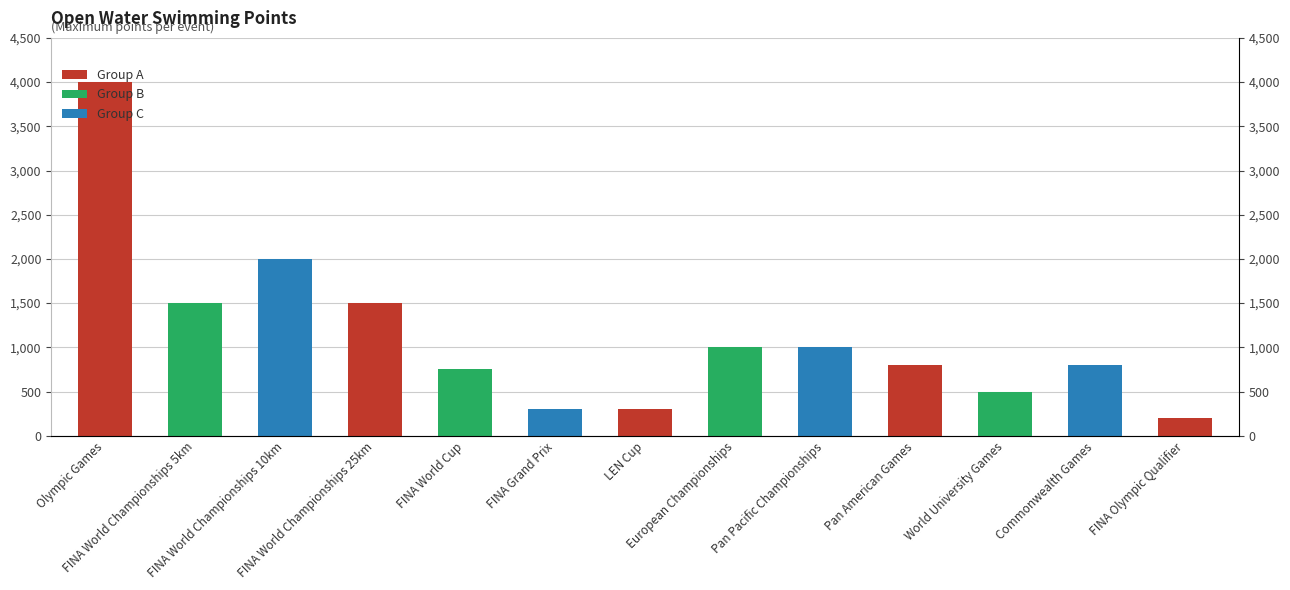

How many values exceed 800?

6